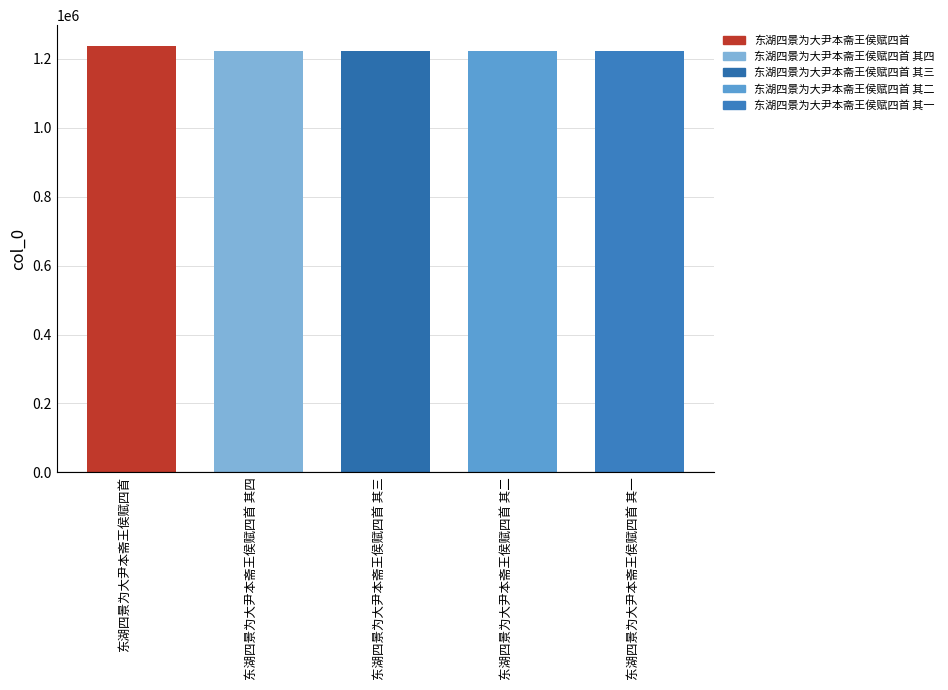

How many categories are shown in the chart?

5